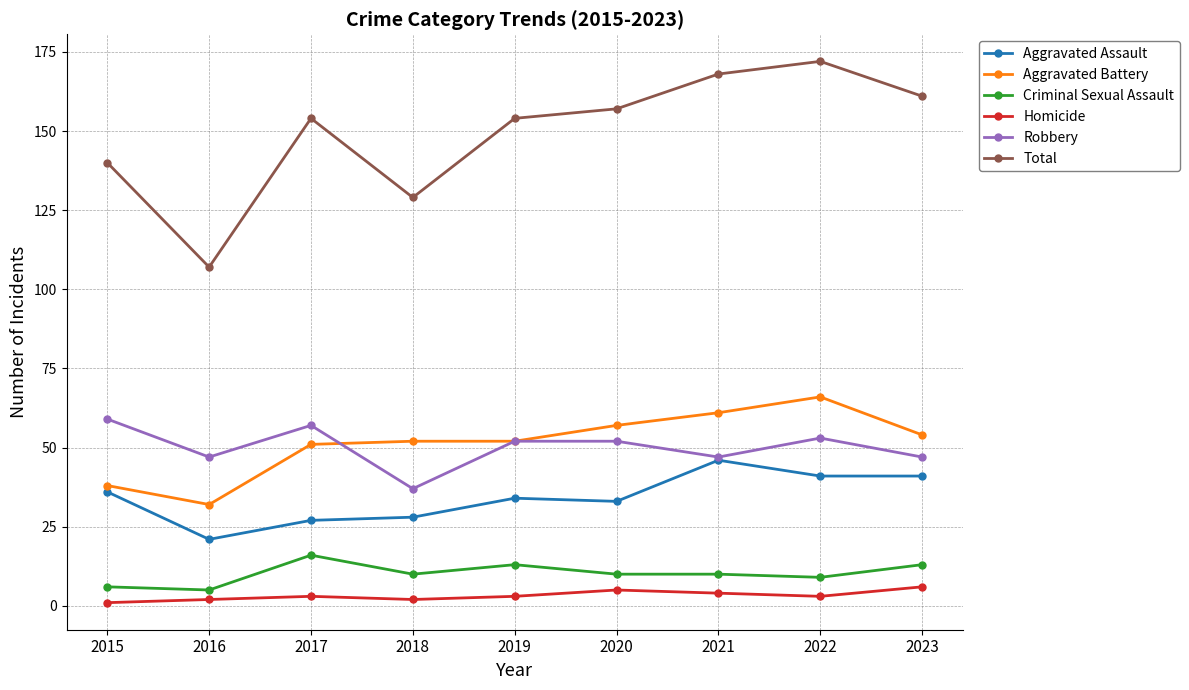

How many interior local valleys does the Total series have?

2